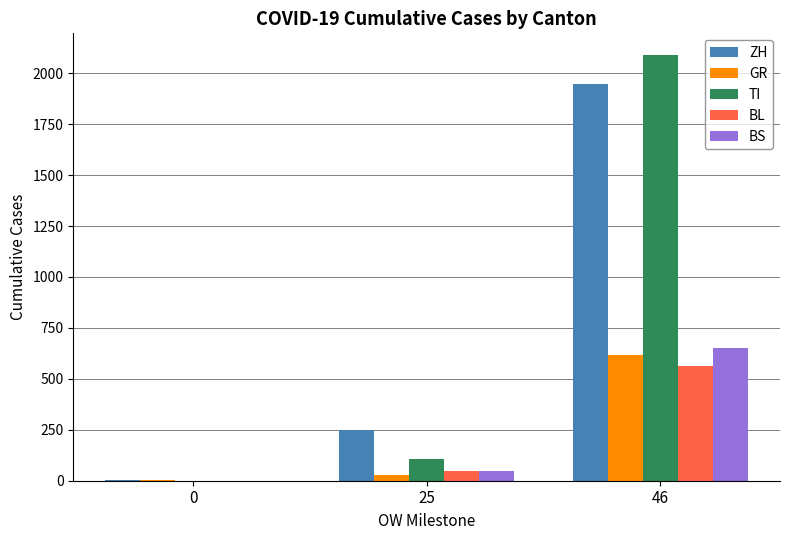

At which label does GR reach its peak?

46